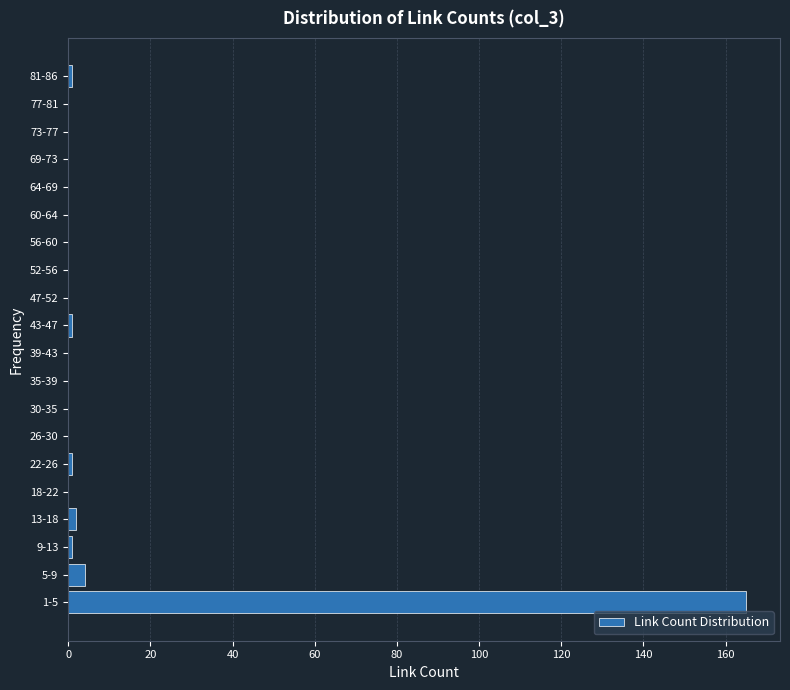

Reading bottom to top, list all the values displayed in this chart.

1-5=165	5-9=4	9-13=1	13-18=2	18-22=0	22-26=1	26-30=0	30-35=0	35-39=0	39-43=0	43-47=1	47-52=0	52-56=0	56-60=0	60-64=0	64-69=0	69-73=0	73-77=0	77-81=0	81-86=1